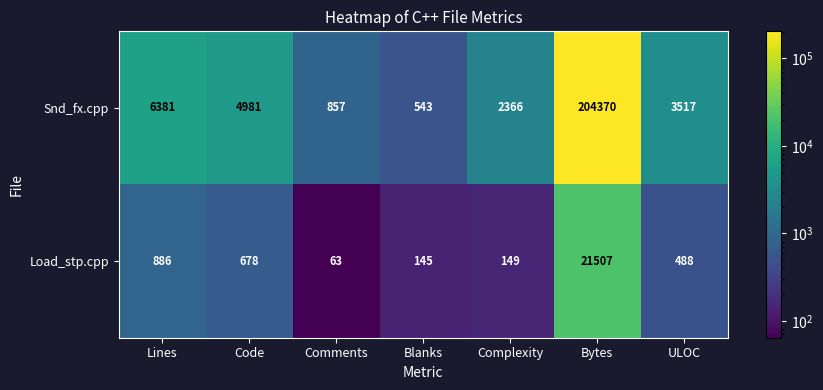

What is the greatest value displayed?

204370